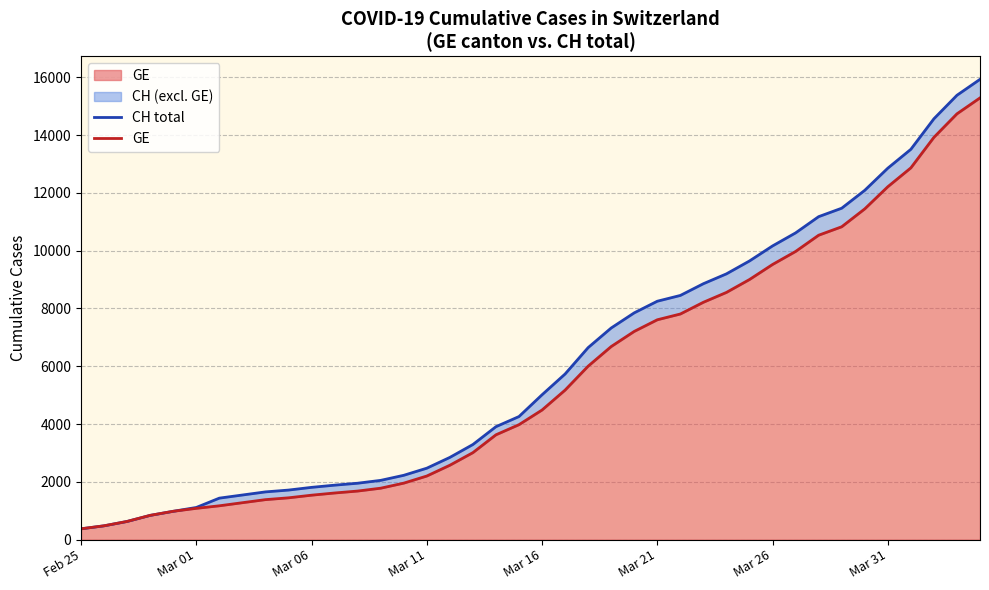

True or false: GE and CH total cross at least once.

False